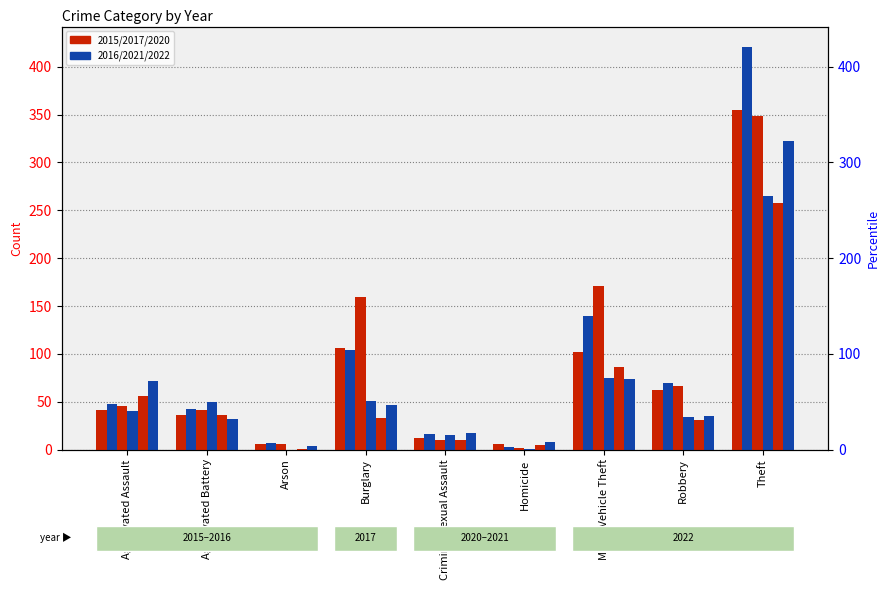

What is the difference between the maximum and second lowest values in the 2017 series?

343